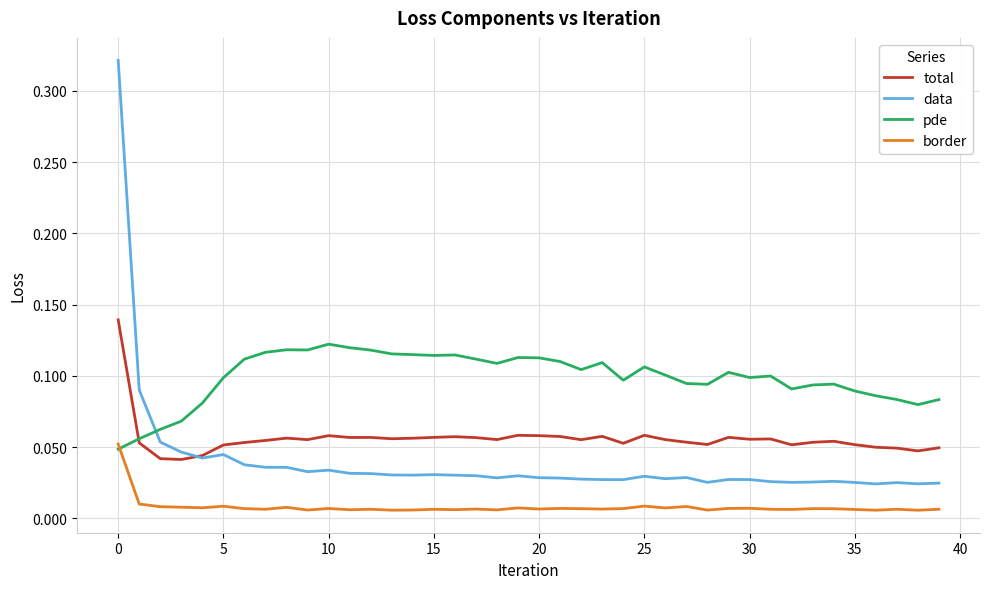

List the series in order of their overall mean, highest first.

pde, total, data, border